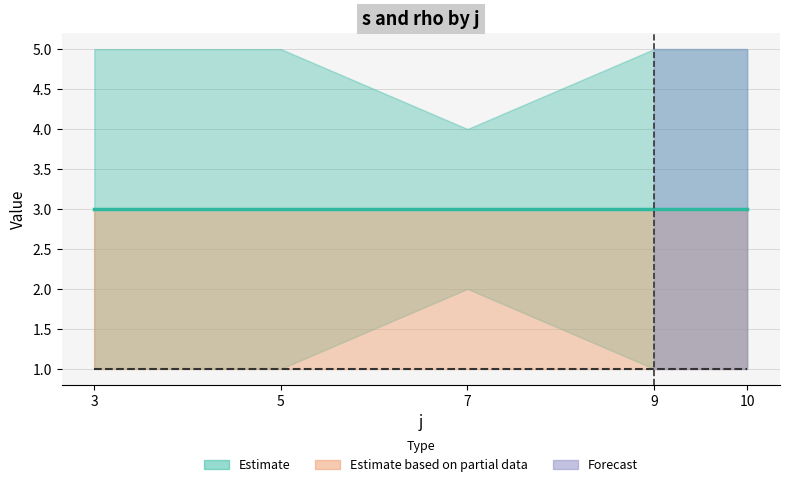

What is the difference between the highest and lowest values at 9?

2